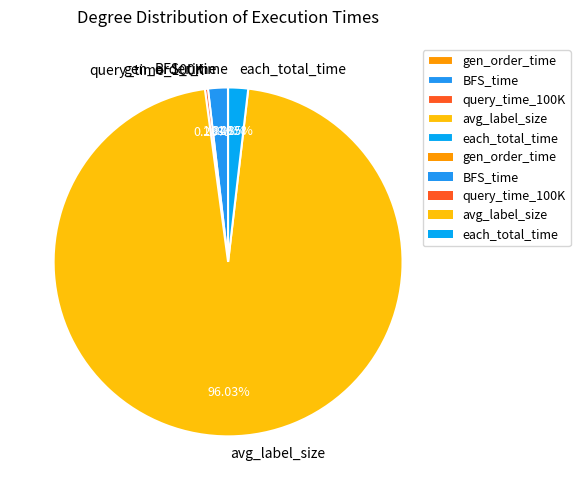

What is the majority slice?

avg_label_size